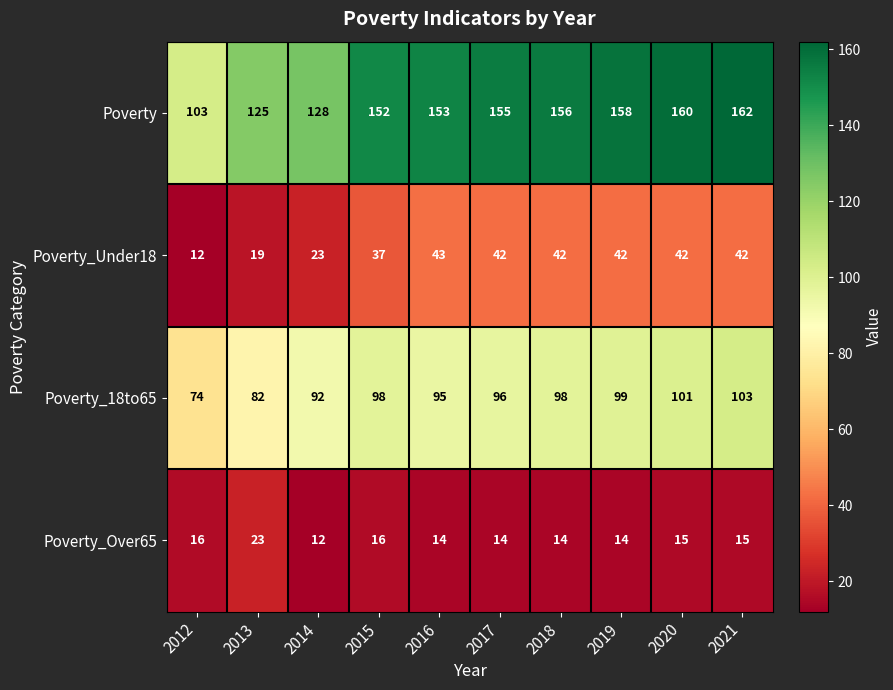

At how many categories does at least one series exceed 119?

9